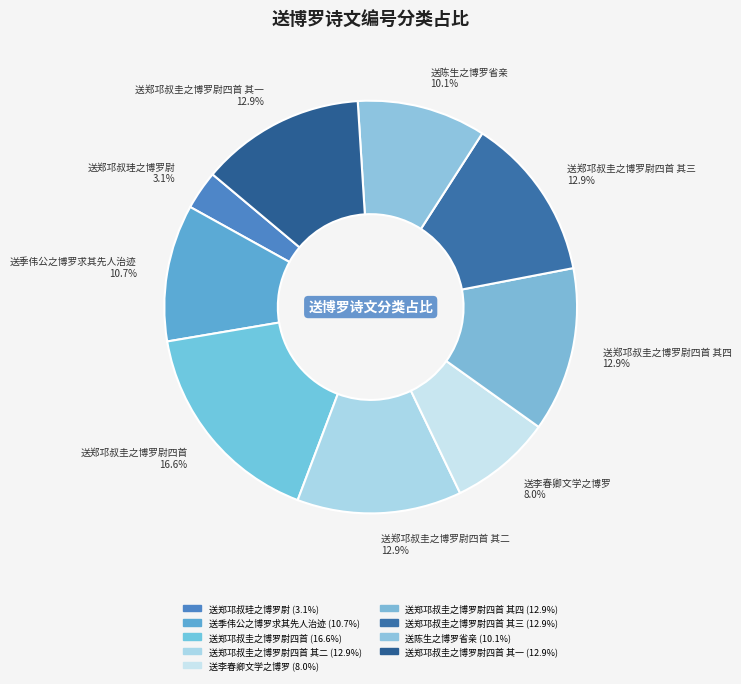

How many segments does this pie chart have?

9